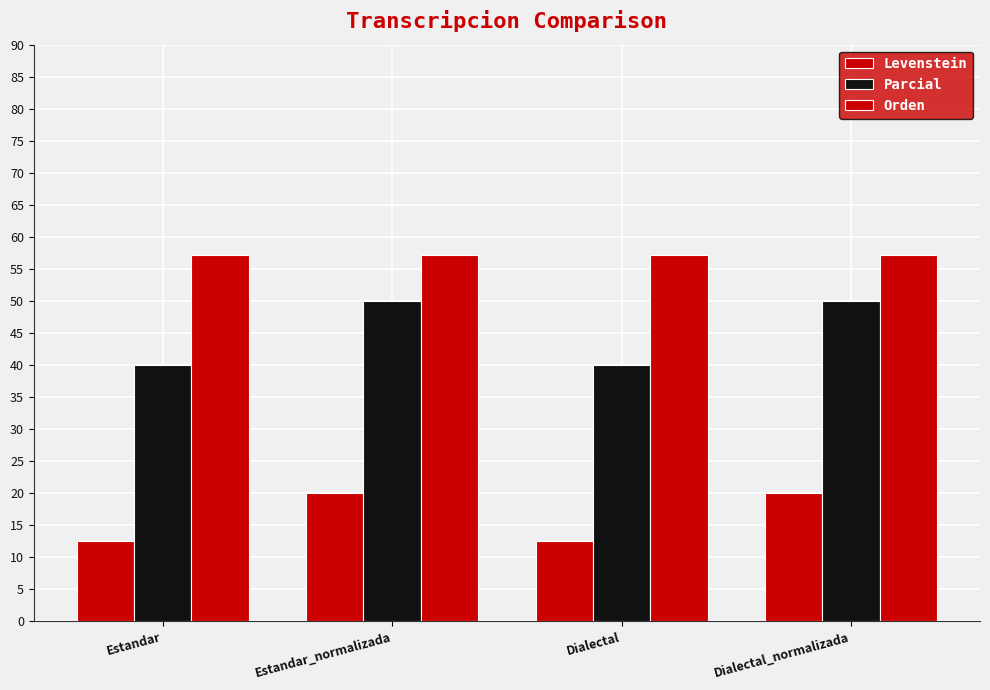

Reading left to right, transcribe all the data shown in this chart.

Levenstein: 12.5	20.0	12.5	20.0
Parcial: 40.0	50.0	40.0	50.0
Orden: 57.1	57.1	57.1	57.1